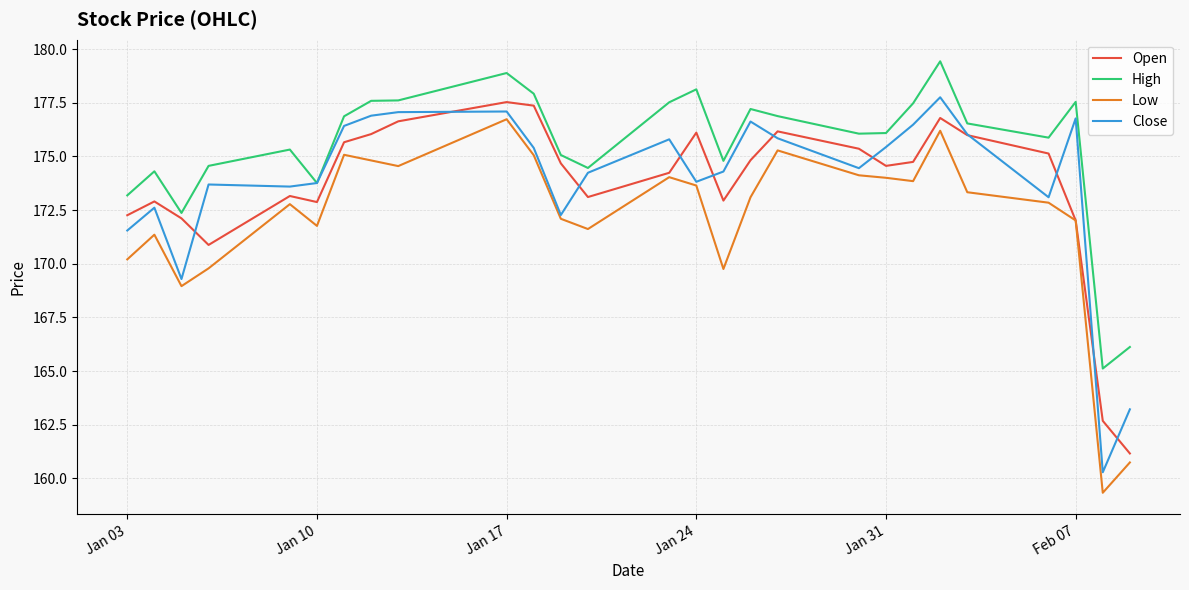

What is the maximum value shown in the chart?

179.4